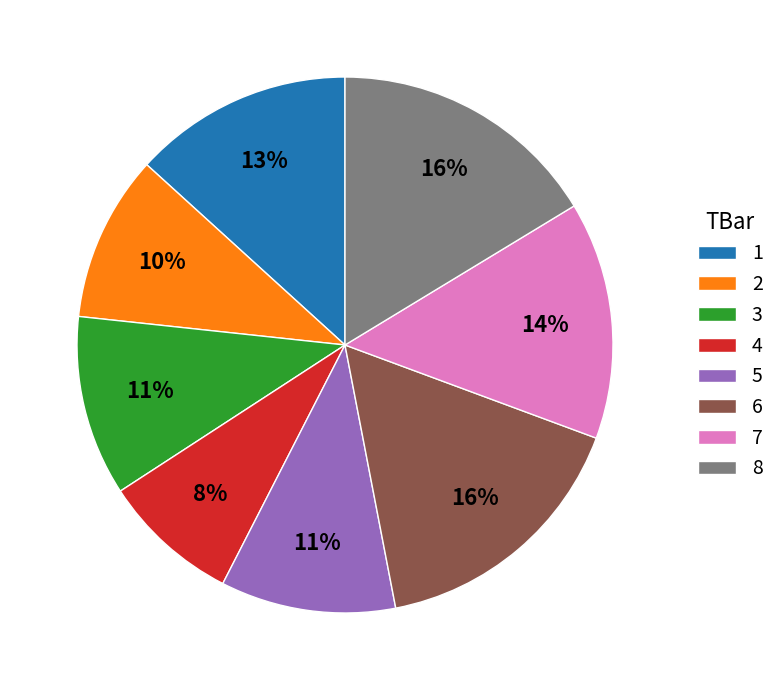

How many slices are in this pie chart?

8